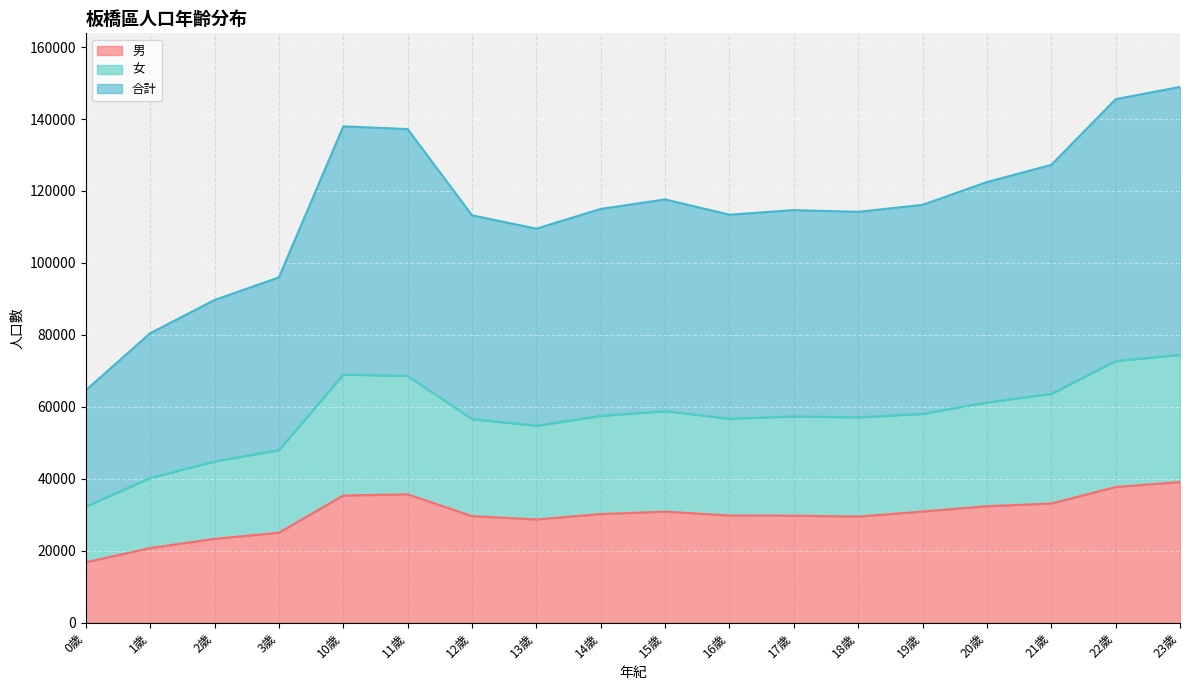

True or false: 合計 and 男 intersect in this chart.

False